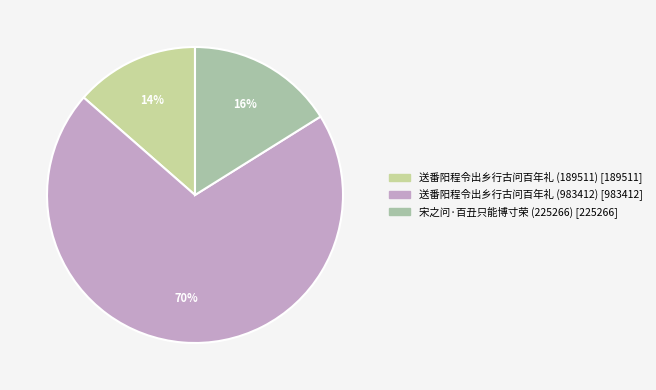

Does any single category account for the majority?

Yes